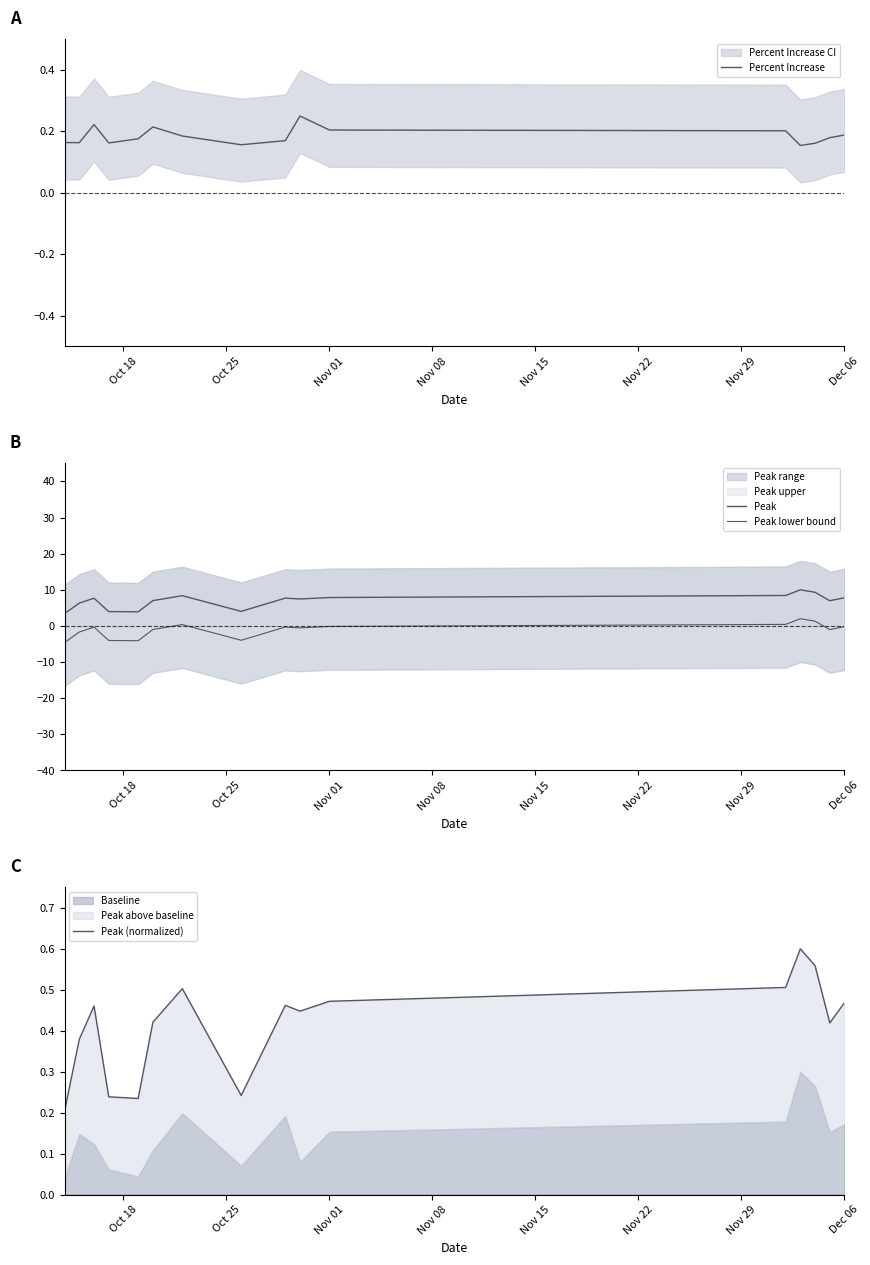

Is it true that Percent Increase equals 0.3 at Nov 01?

False